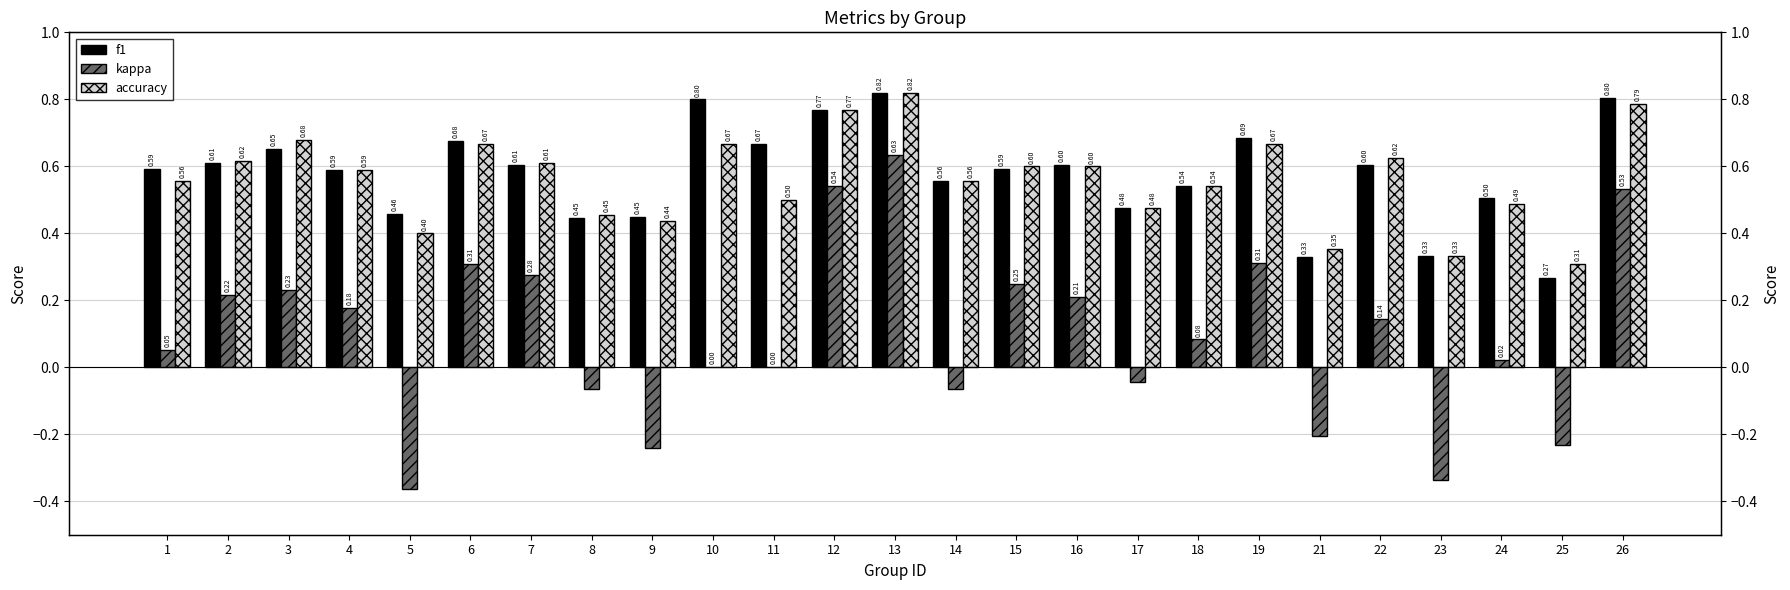

Rank the categories by f1 value from lowest to highest.

25, 21, 23, 8, 9, 5, 17, 24, 18, 14, 4, 1, 15, 16, 22, 7, 2, 3, 11, 6, 19, 12, 10, 26, 13